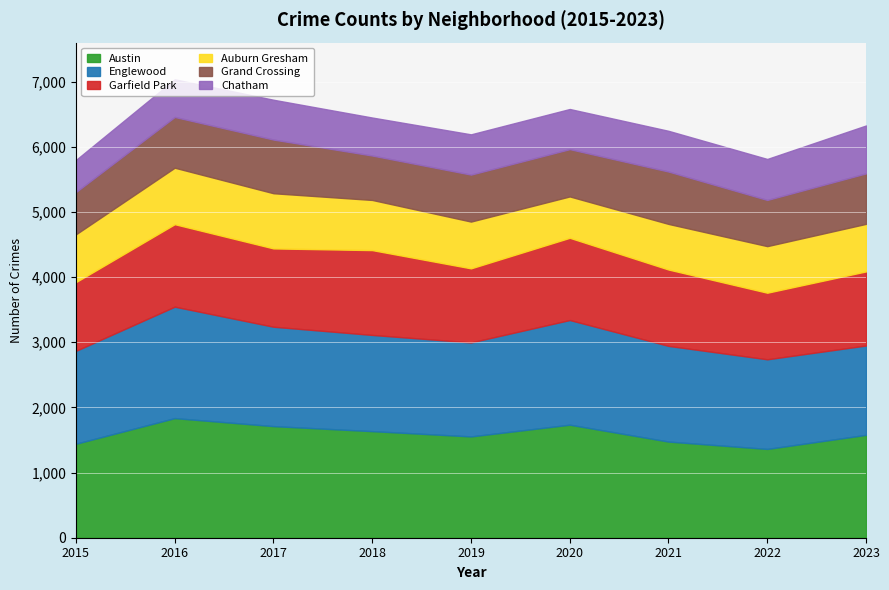

The value of Grand Crossing at 2019 is 1245. True or false?

False